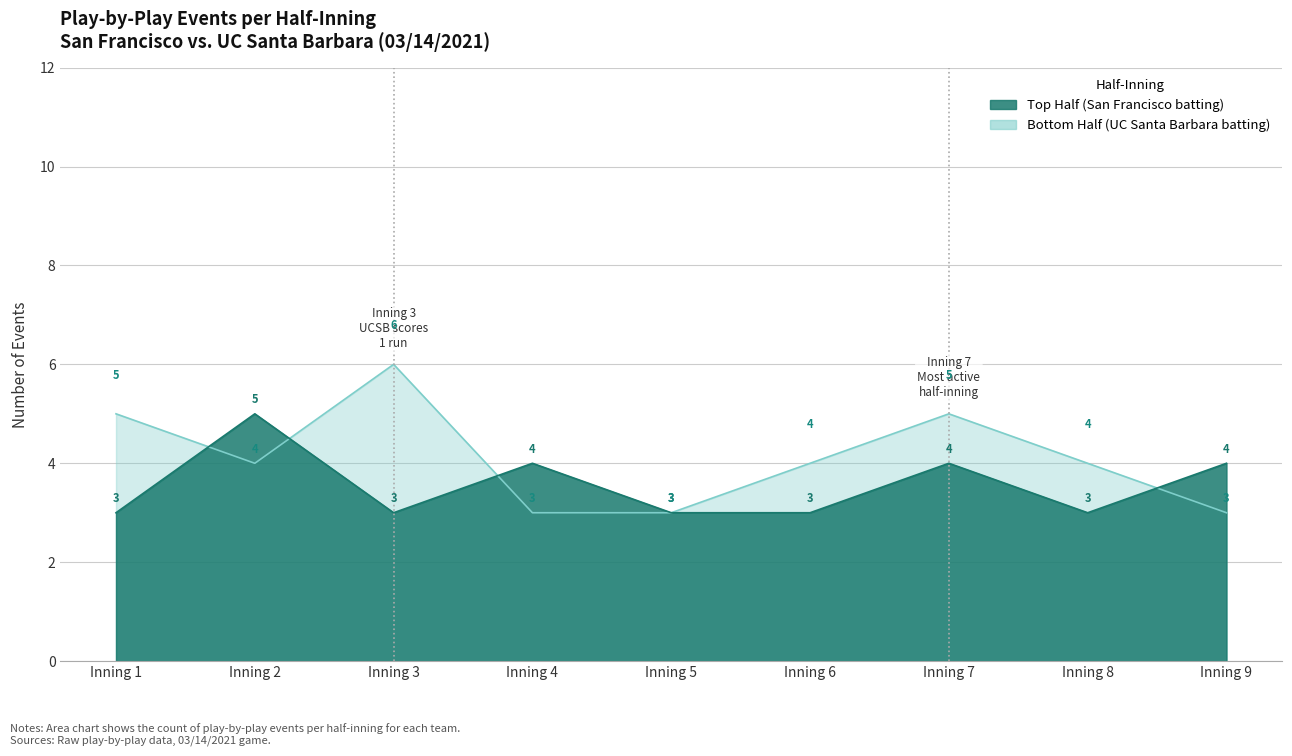

At which label is Bottom Half (UC Santa Barbara batting) closest to 4?

Inning 2